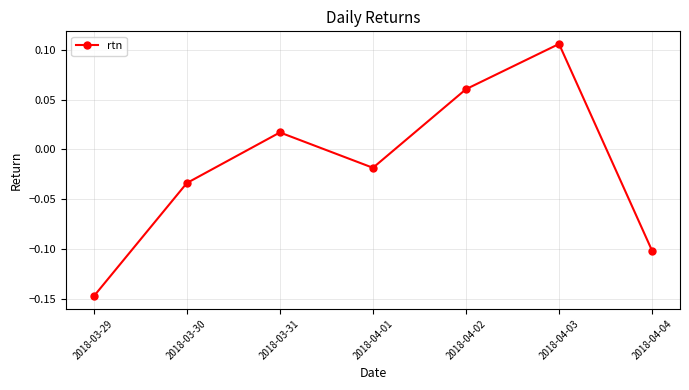

How many points are higher than both their immediate neighbors (excluding endpoints)?

2